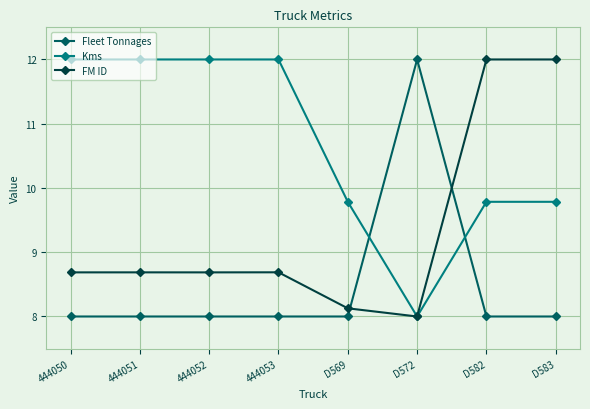

How many categories are shown in the chart?

8